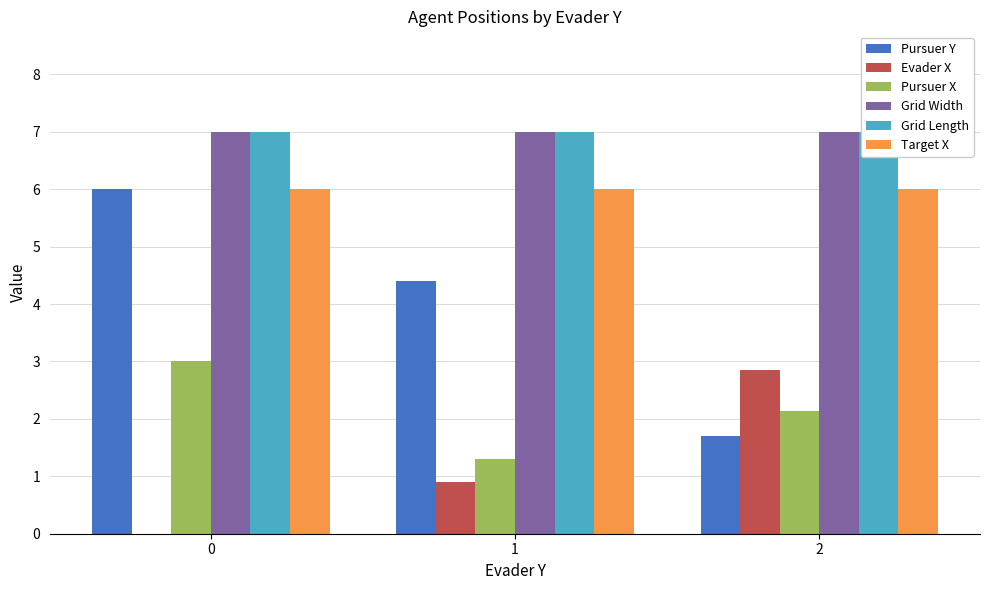

Reading right to left, what are all the values shown in this chart?

Pursuer Y: 1.7	4.4	6.0
Evader X: 2.9	0.9	0.0
Pursuer X: 2.1	1.3	3.0
Grid Width: 7.0	7.0	7.0
Grid Length: 7.0	7.0	7.0
Target X: 6.0	6.0	6.0